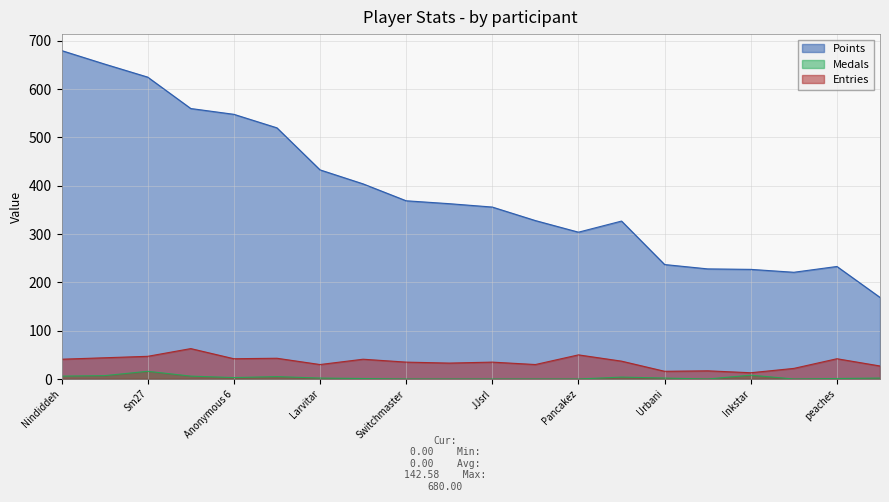

True or false: Medals and Points cross at least once.

False